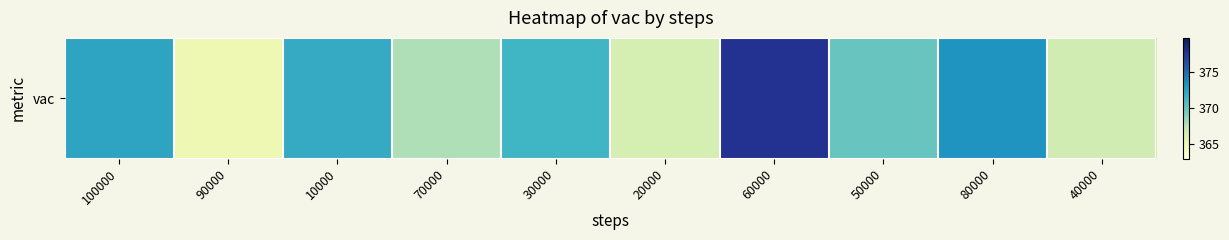

What is the difference between the maximum and second lowest values?

11.4